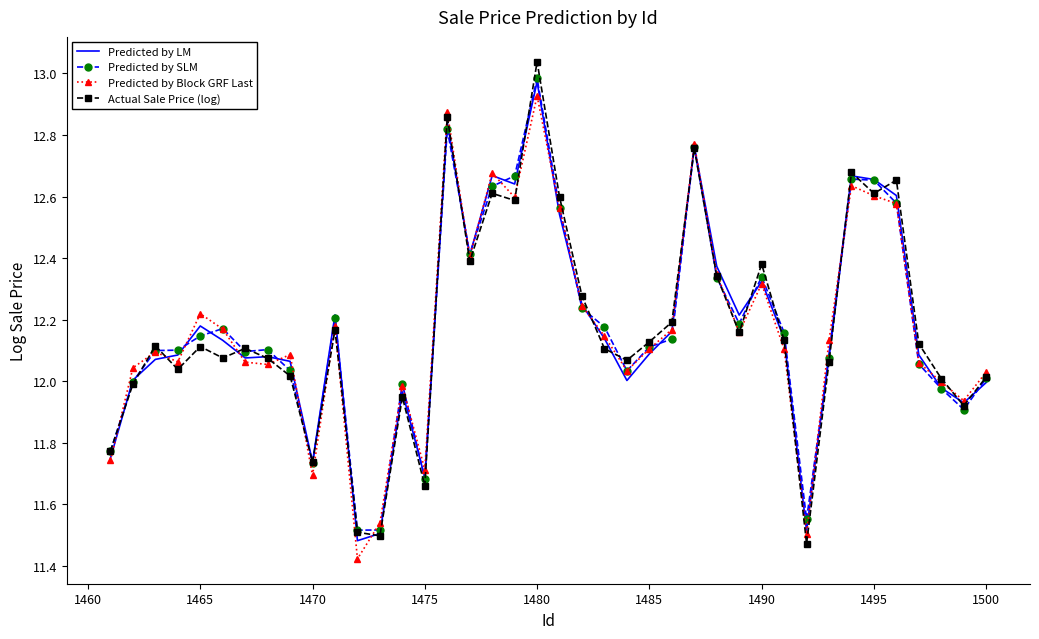

What are all the series names shown in the legend?

Predicted by LM, Predicted by SLM, Predicted by Block GRF Last, Actual Sale Price (log)